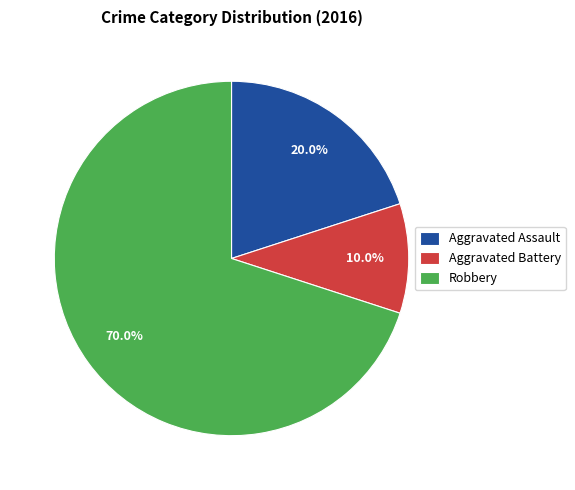

Is there any slice that represents more than half of the pie?

Yes